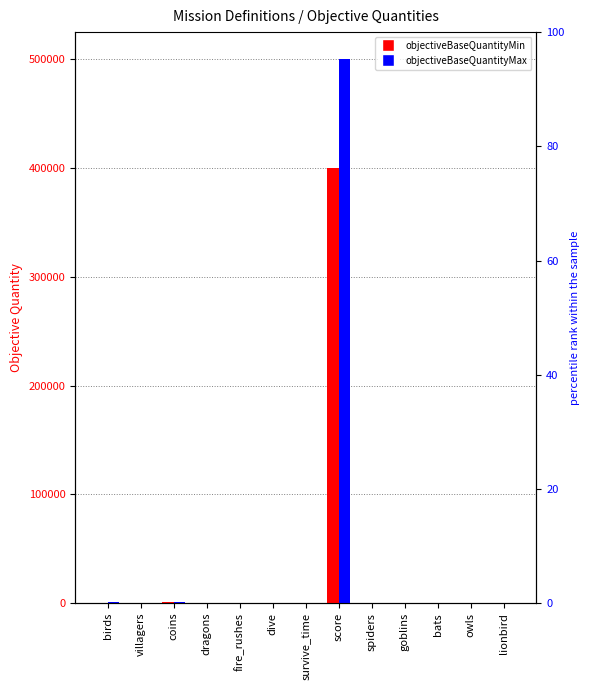

At which label does objectiveBaseQuantityMax reach its peak?

score